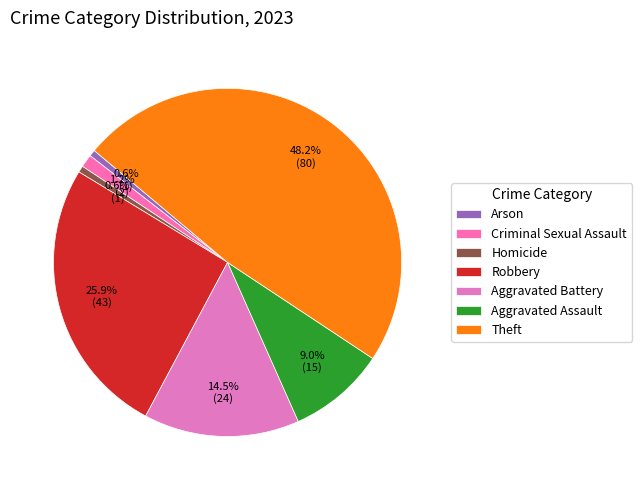

Which has a higher value, Aggravated Battery or Arson?

Aggravated Battery